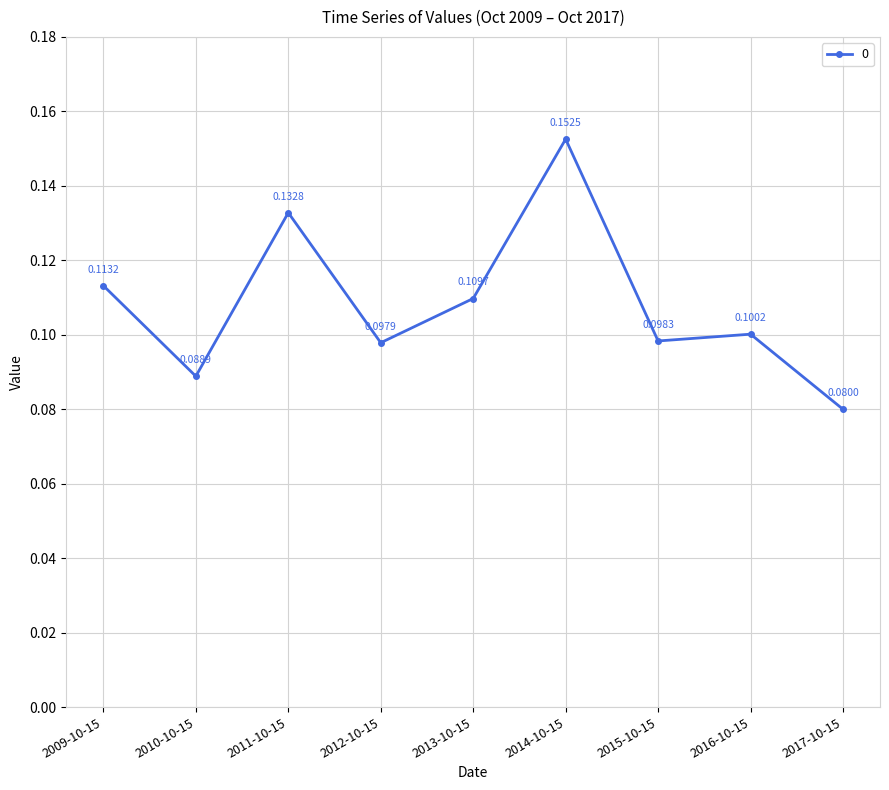

Is it true that the value at 2013-10-15 is 0.1?

True